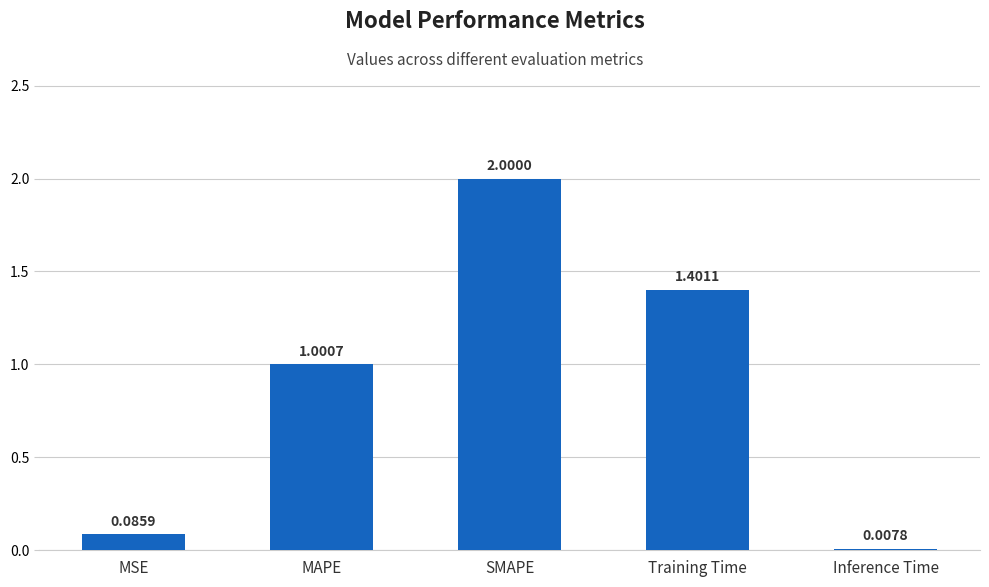

True or false: the data shows 0.6 at SMAPE.

False